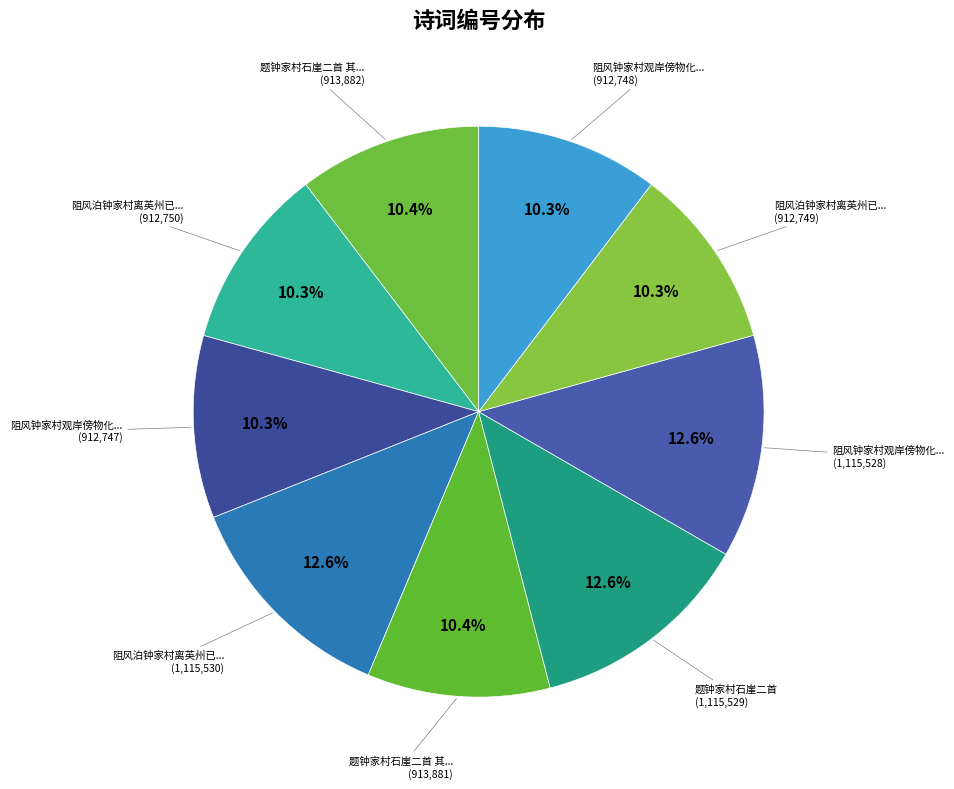

Rank the categories by value from highest to lowest.

阻风泊钟家村离英州已三日才行二十里二首, 题钟家村石崖二首, 阻风钟家村观岸傍物化二首, 题钟家村石崖二首 其一, 题钟家村石崖二首 其二, 阻风泊钟家村离英州已三日才行二十里二首 其一, 阻风泊钟家村离英州已三日才行二十里二首 其二, 阻风钟家村观岸傍物化二首 其一, 阻风钟家村观岸傍物化二首 其二